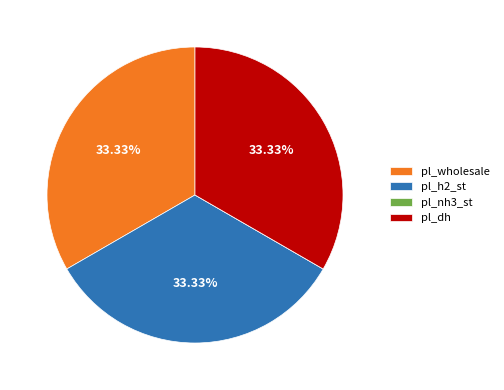

Does any single category account for the majority?

No